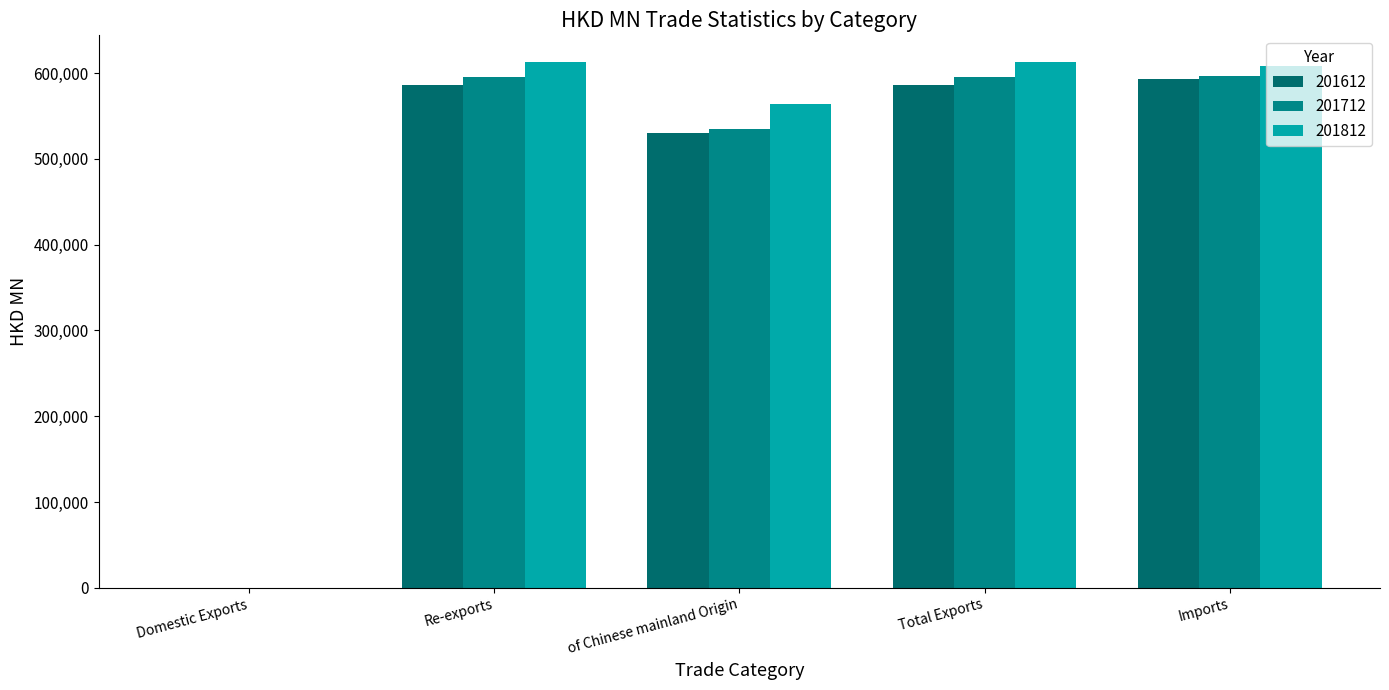

How many groups of bars are there?

5